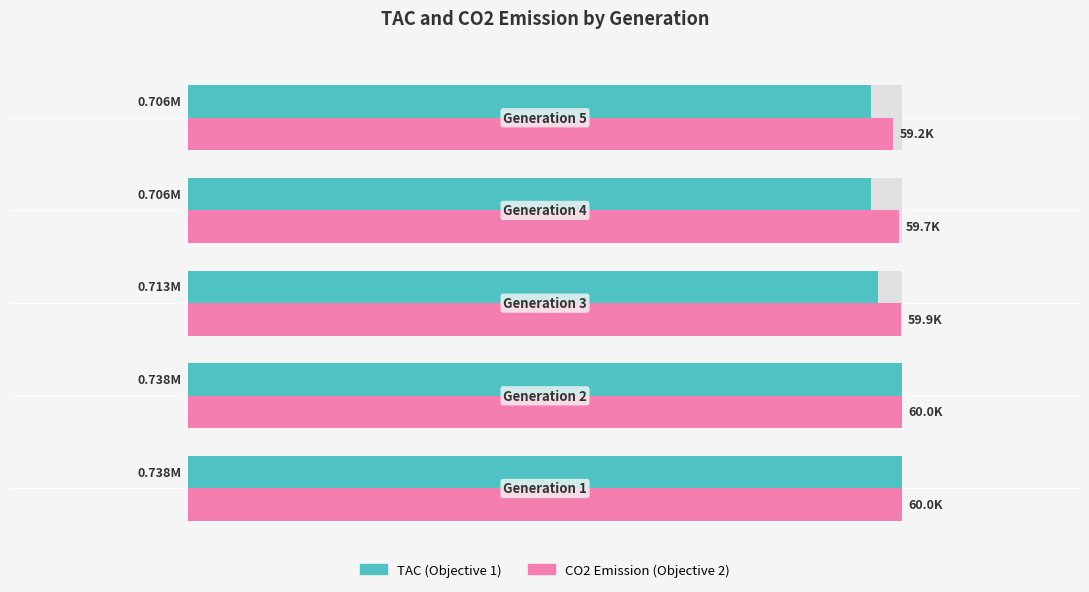

Rank the series by their maximum value, from highest to lowest.

TAC (Objective 1), CO2 Emission (Objective 2)